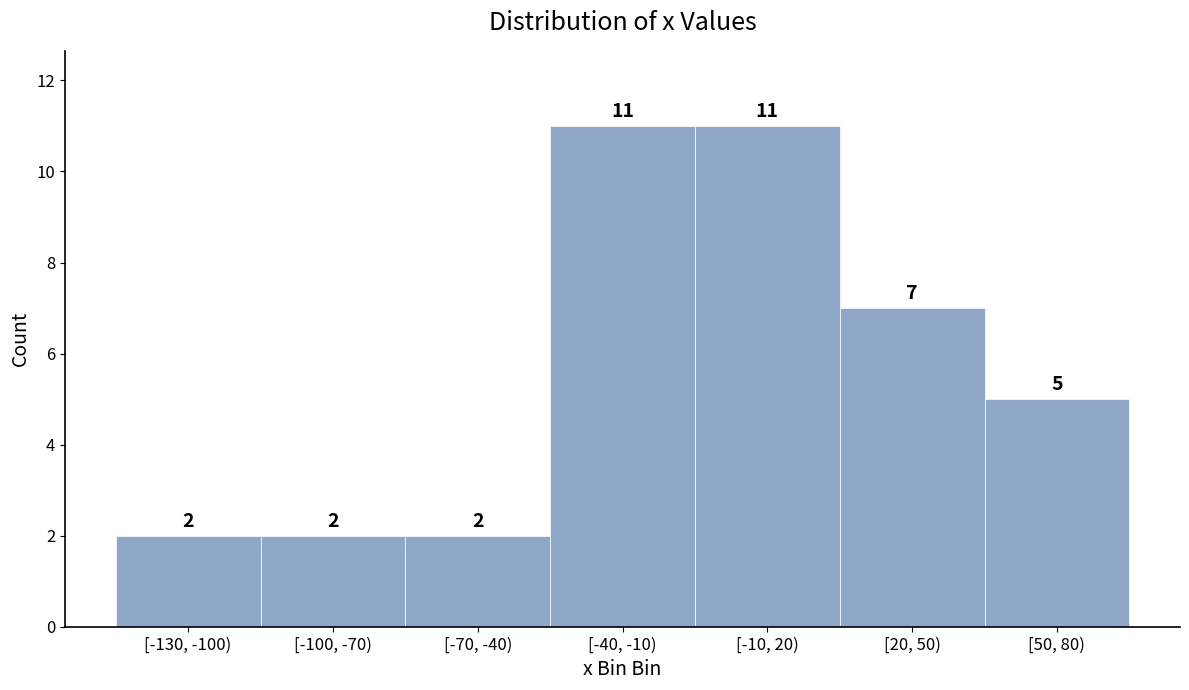

Reading left to right, extract all data points from this chart.

[-130, -100)=2	[-100, -70)=2	[-70, -40)=2	[-40, -10)=11	[-10, 20)=11	[20, 50)=7	[50, 80)=5